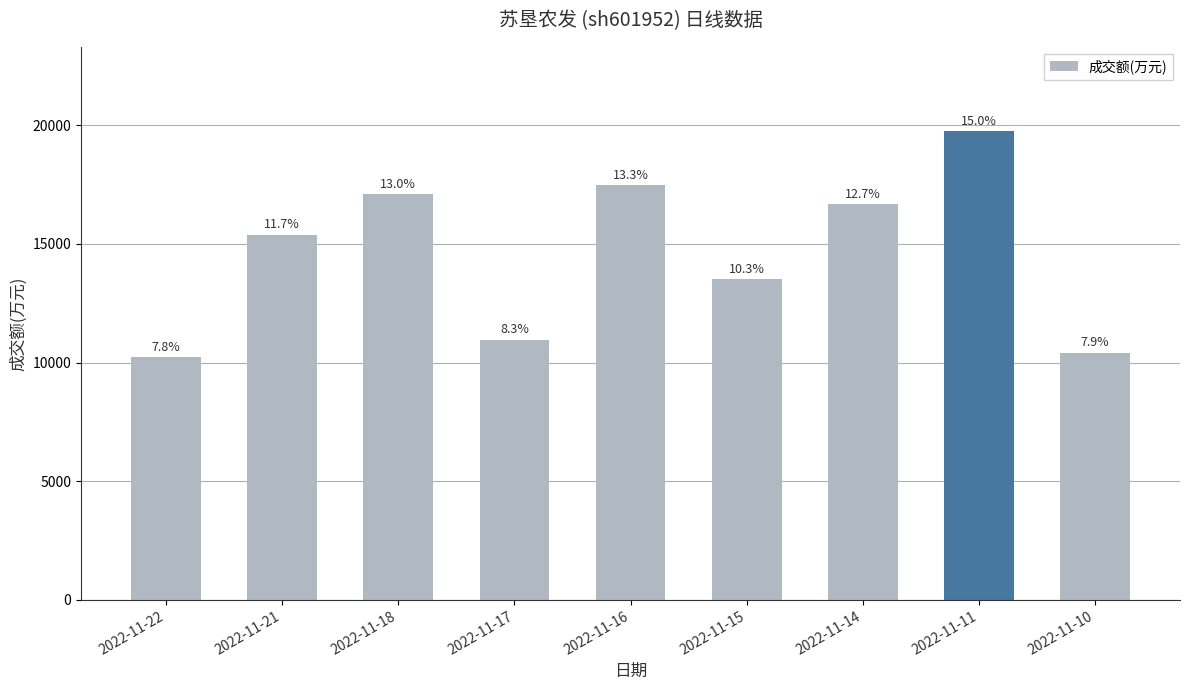

Rank the categories by value from lowest to highest.

2022-11-22, 2022-11-10, 2022-11-17, 2022-11-15, 2022-11-21, 2022-11-14, 2022-11-18, 2022-11-16, 2022-11-11